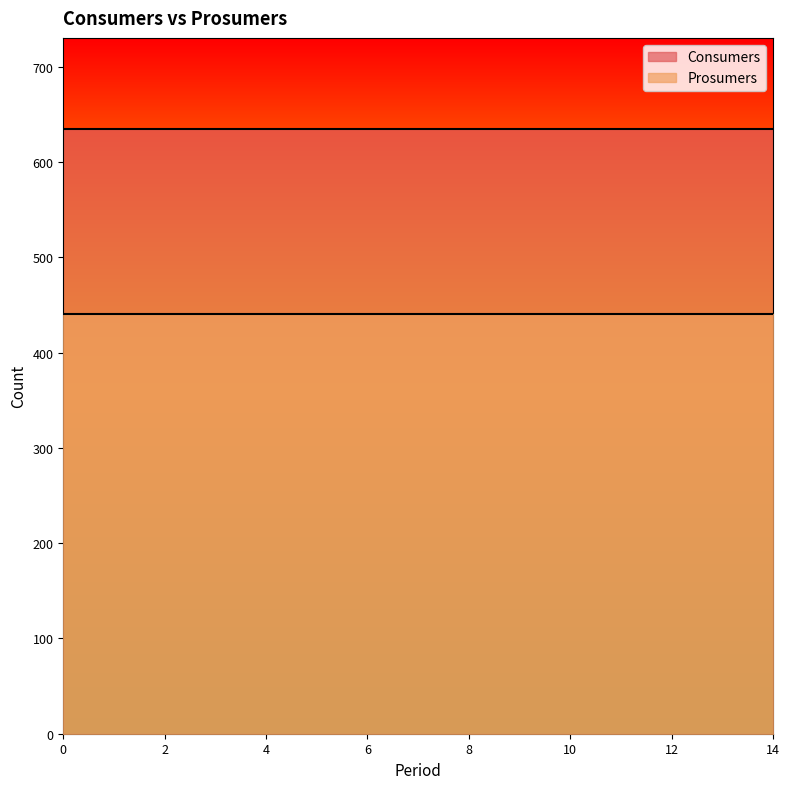

At how many categories does at least one series exceed 514?

15